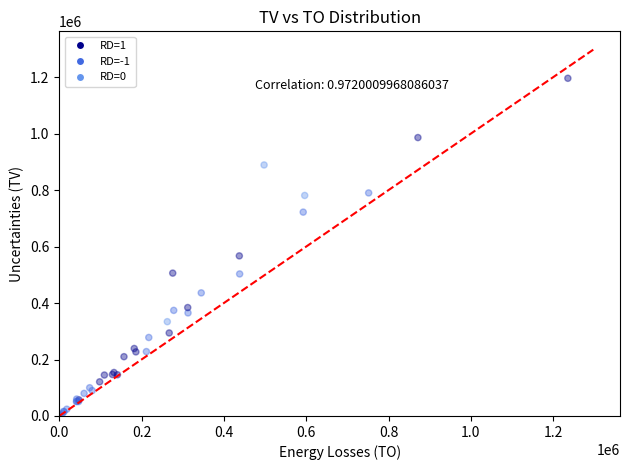

What Y value in the scatter plot is closest to 598500?

567000